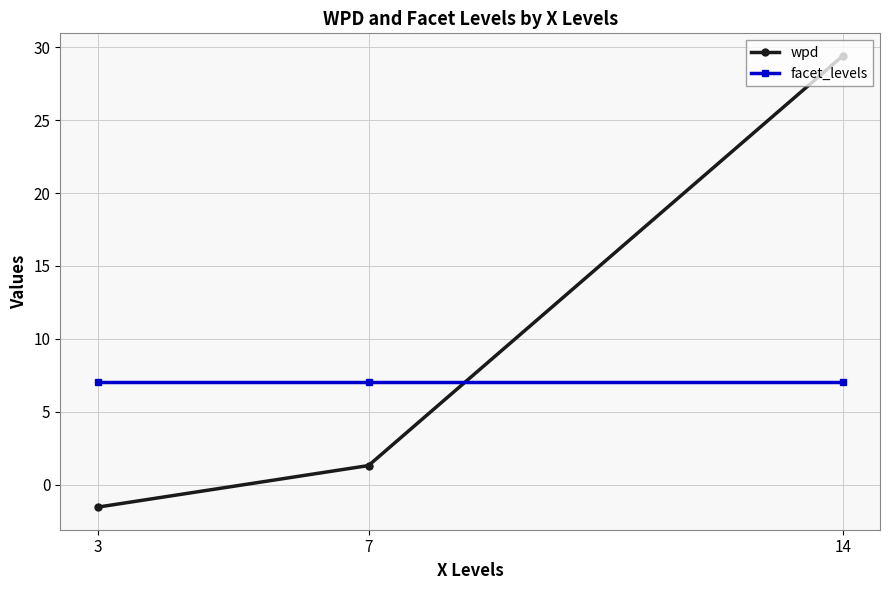

Is it true that wpd equals -1.6 at 3?

True